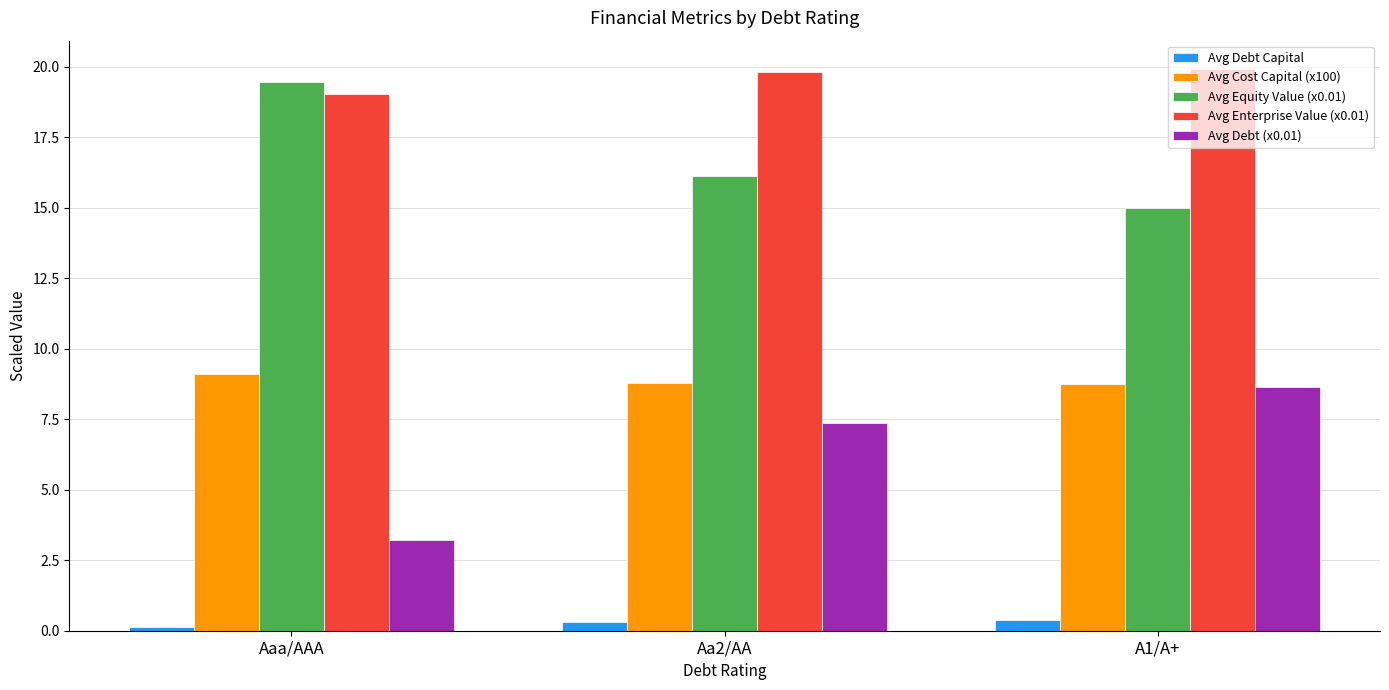

The Avg Equity Value (x0.01) series shows 26.5 at Aaa/AAA. True or false?

False